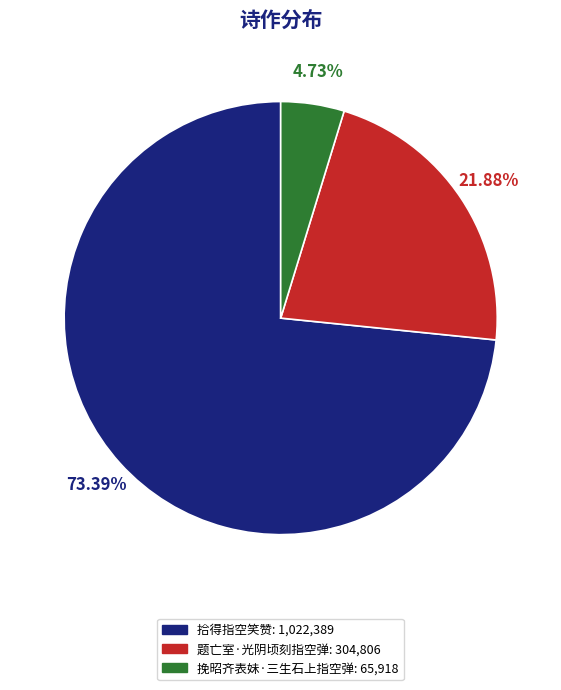

Is 拾得指空笑赞 the majority of the pie?

Yes